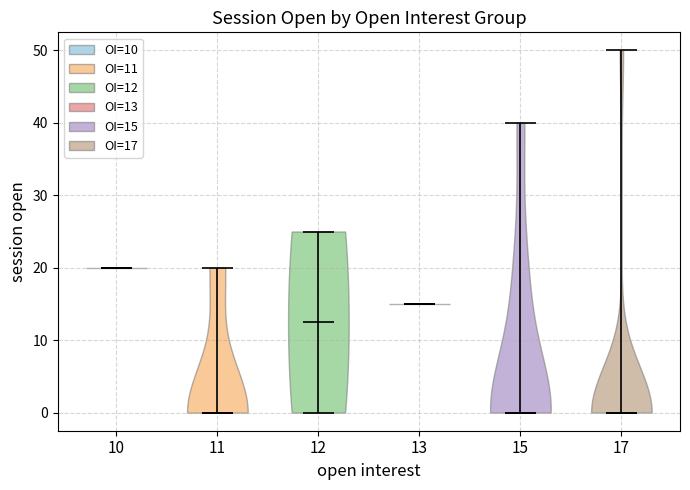

Reading left to right, read every violin against the y-axis: where its median line is, and the lowest and highest points it reaches. The values are not printed on the chart, so give them approximately, as read against the axis.

10: median line 20, lowest point 20, highest point 20
11: median line 0, lowest point 0, highest point 20
12: median line 13, lowest point 0, highest point 25
13: median line 15, lowest point 15, highest point 15
15: median line 0, lowest point 0, highest point 40
17: median line 0, lowest point 0, highest point 50